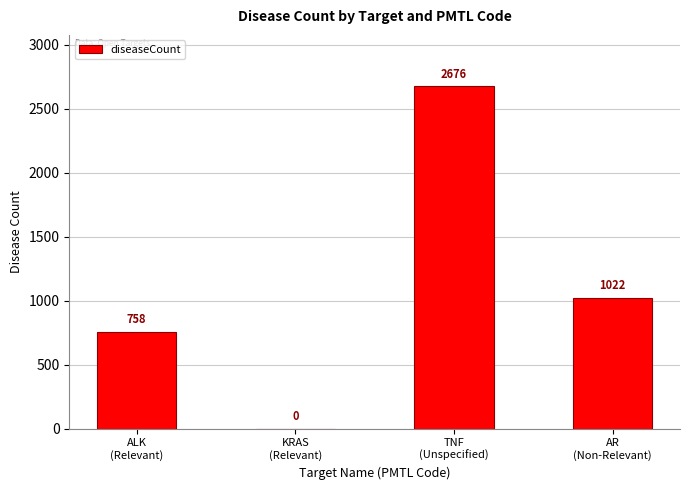

What value does the data have at ALK
(Relevant)?

758